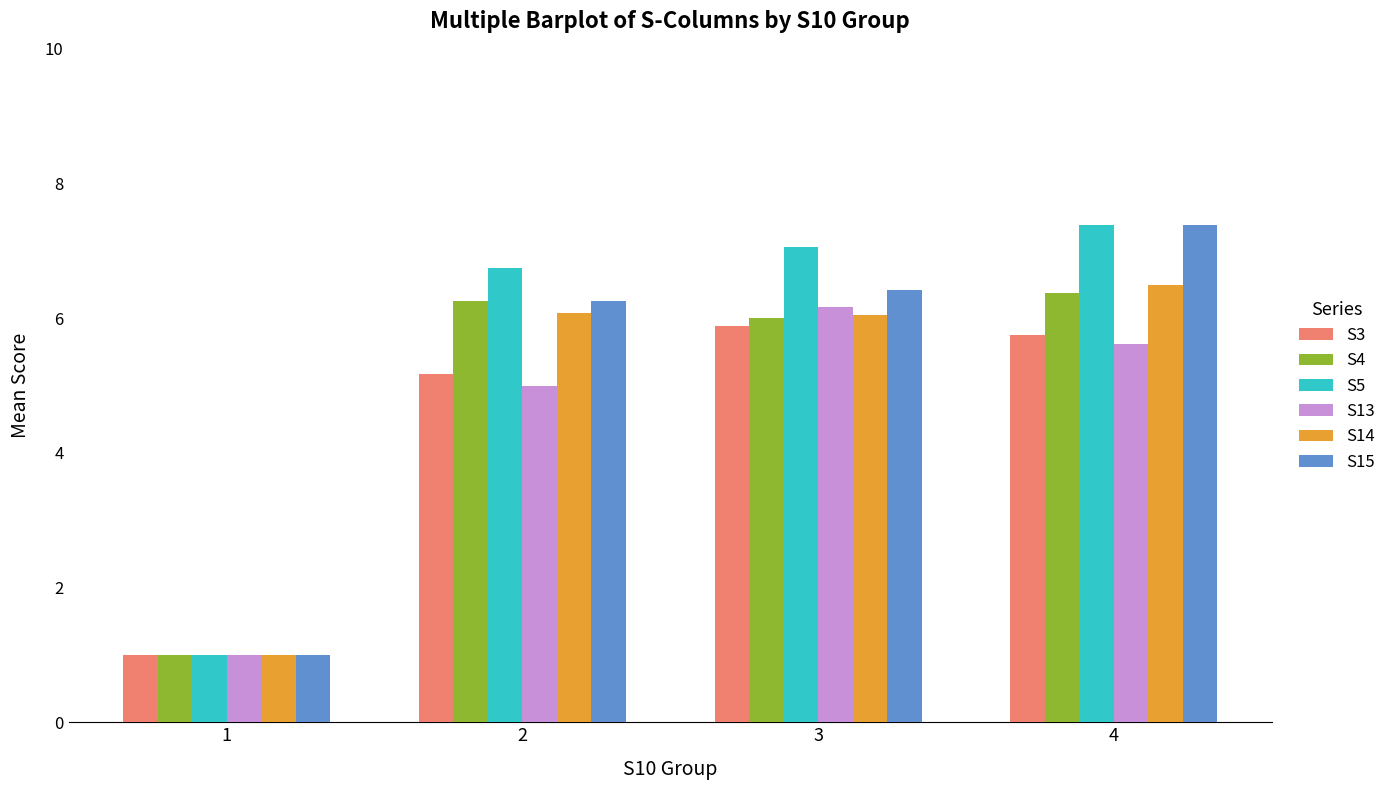

What is the difference between the highest and lowest values at 4?

1.8